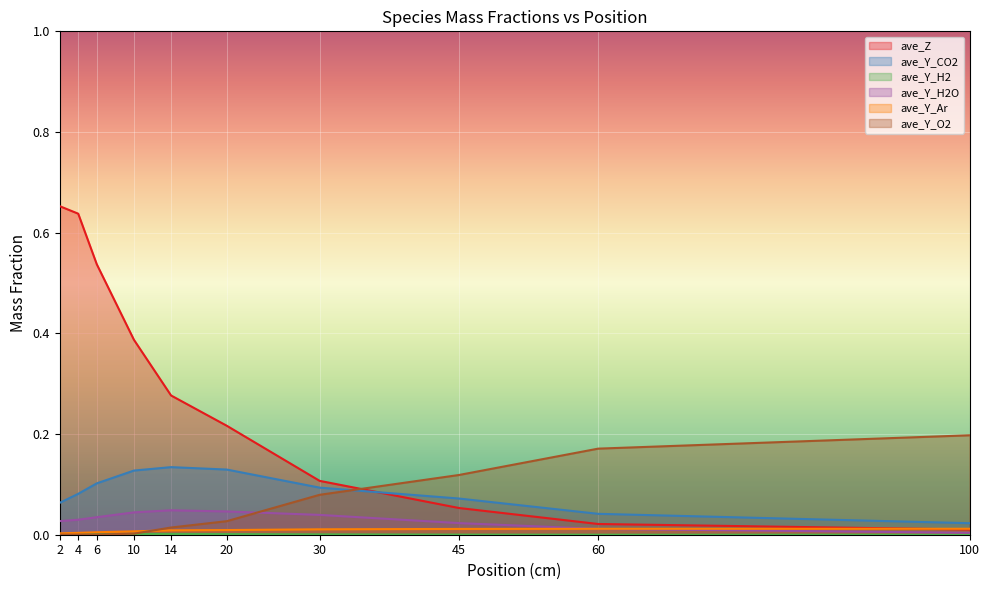

How many categories are shown in the chart?

10